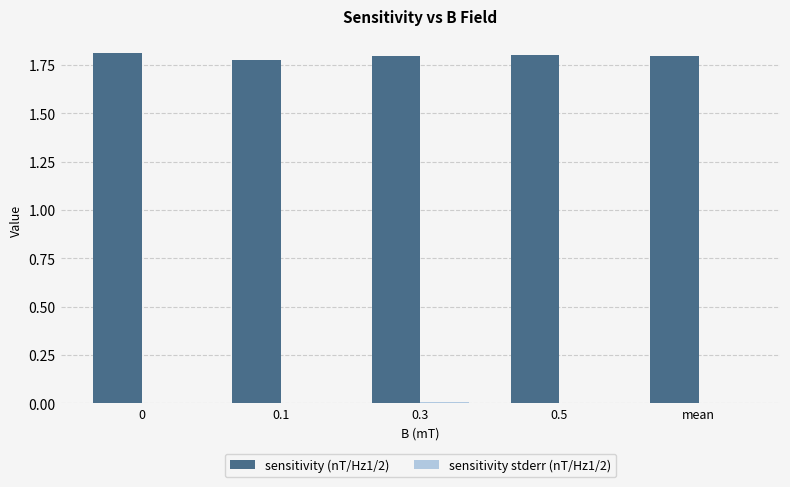

How many series are shown in this chart?

2